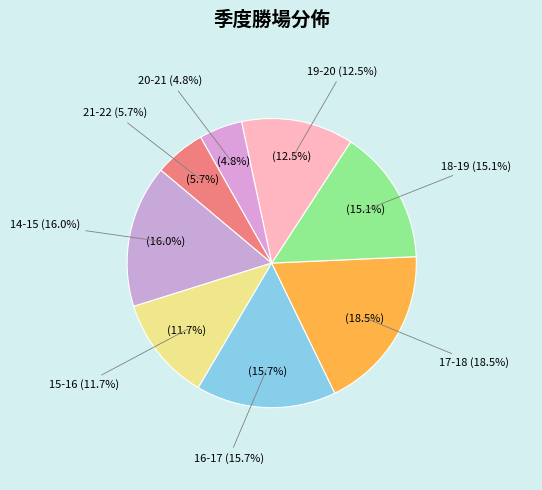

The 19-20 slice represents 13% of the pie. True or false?

True